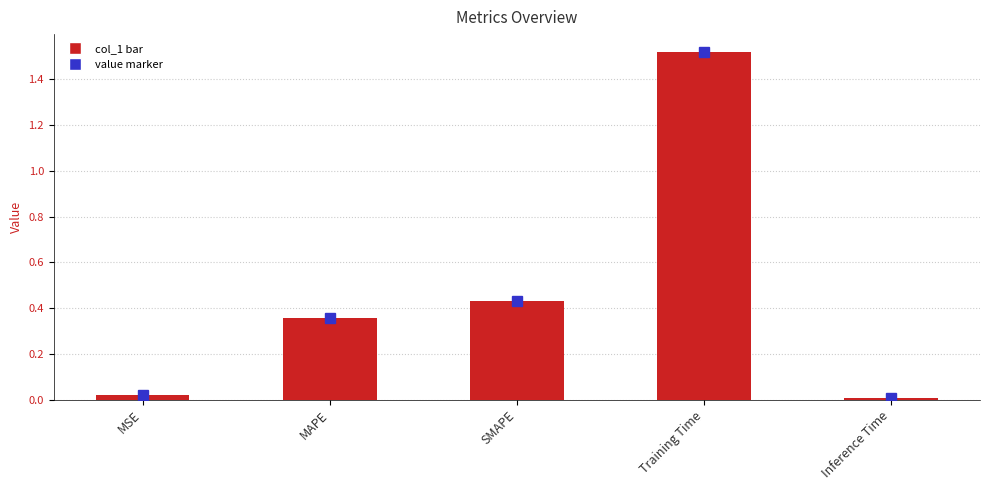

Which category has the lowest value across all series?

Inference Time